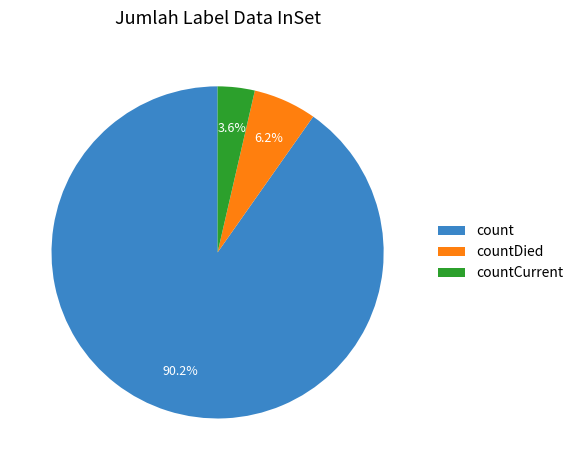

To the nearest percent, what is the combined percentage of count and countDied?

96%